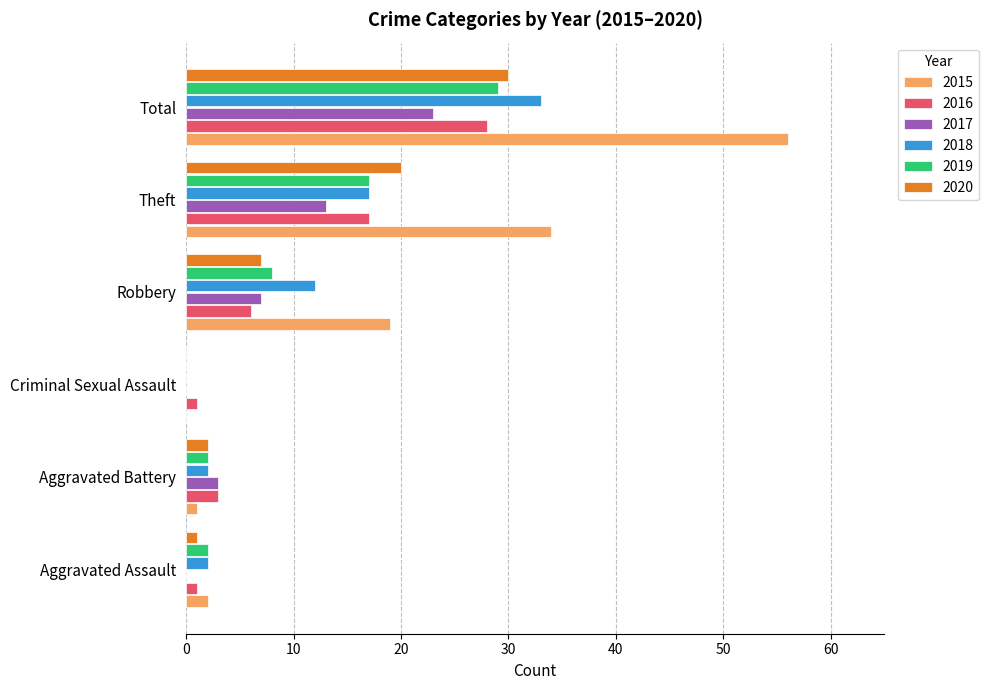

How many distinct data groups are displayed?

6